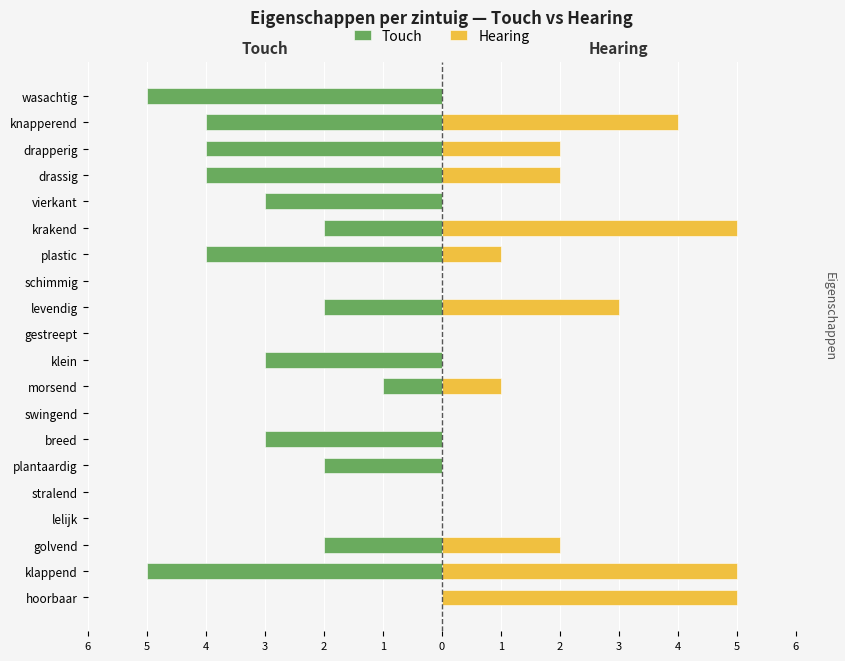

How many bars are there in each group?

2